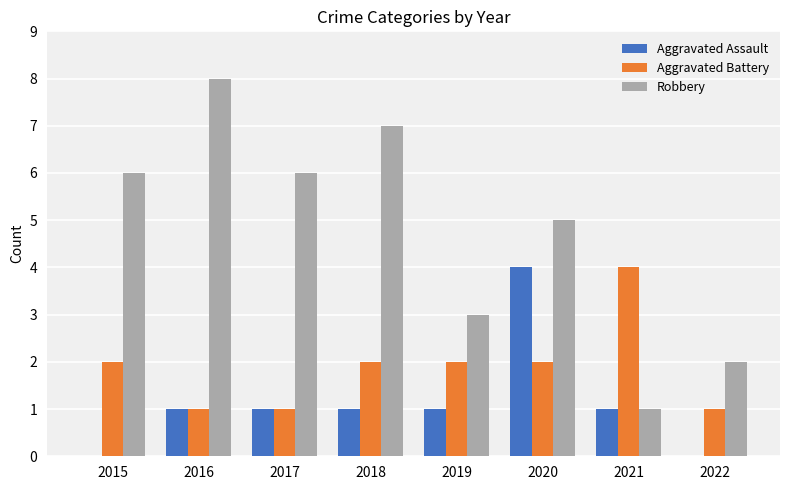

What is the sum of all Aggravated Battery values?

15